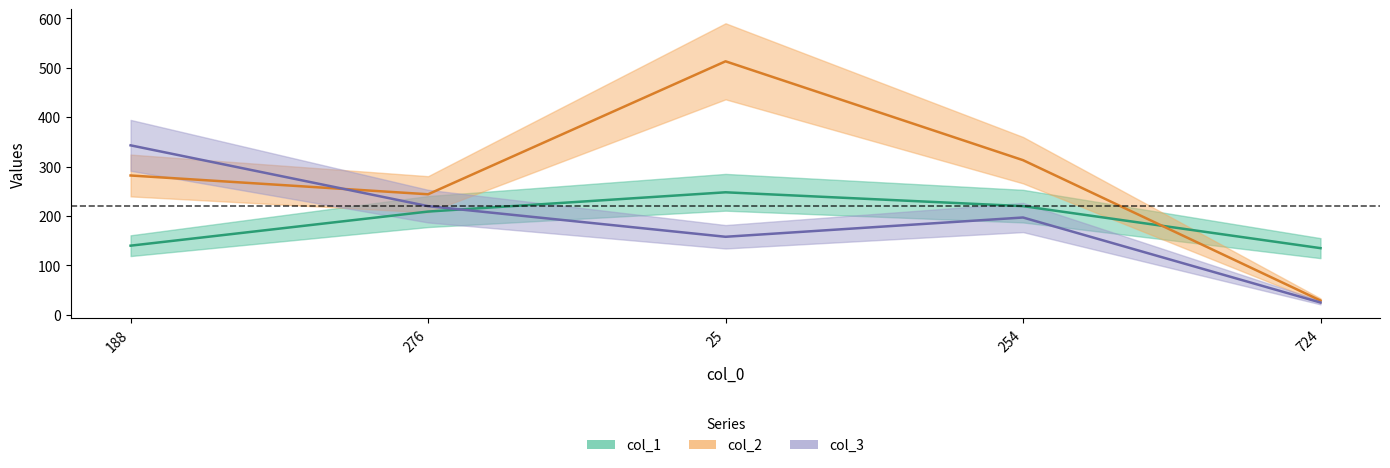

What is the average value of the col_3 series?

189